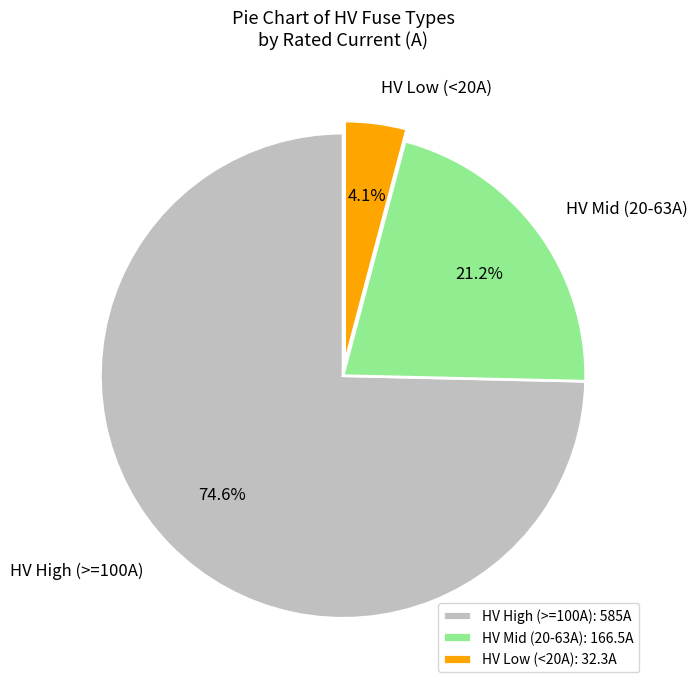

Is there a majority slice in this chart?

Yes